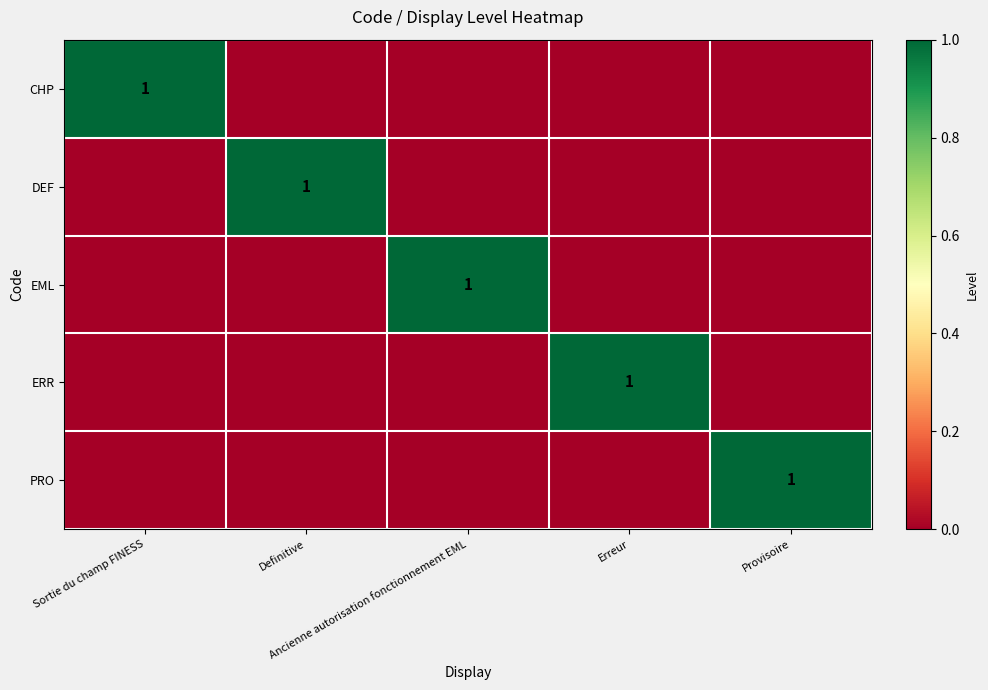

Which series has the widest spread of values?

CHP